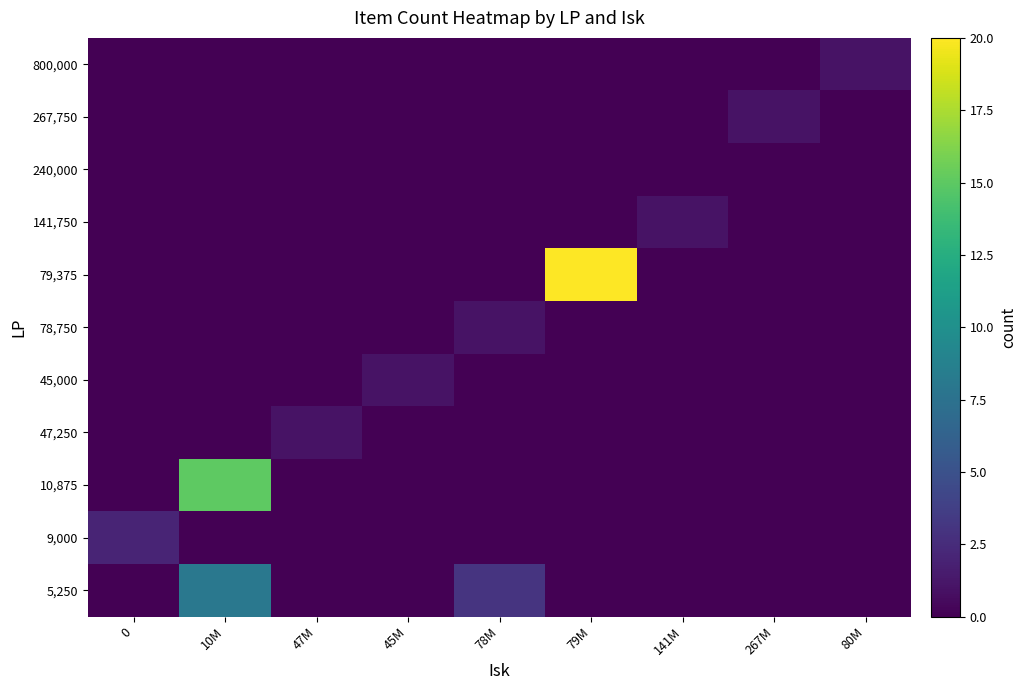

What is the maximum value shown in the chart?

20